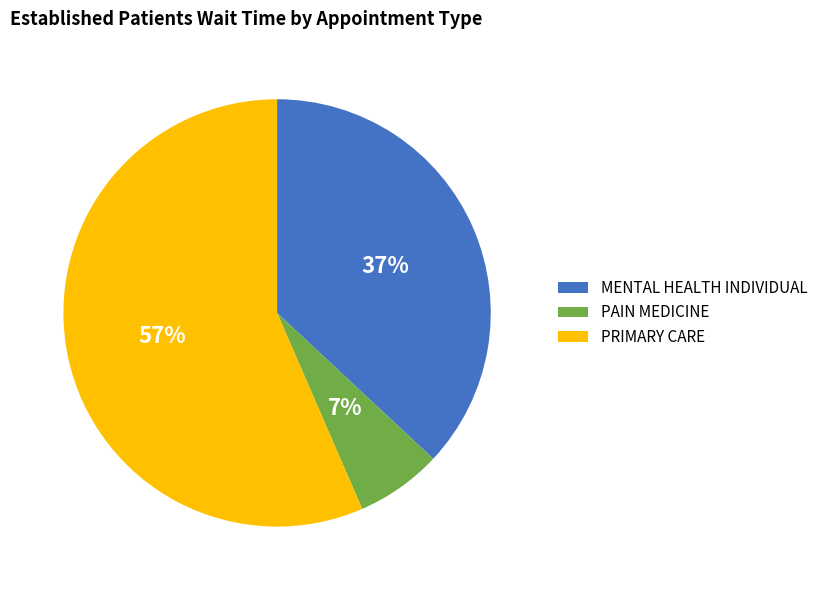

Is there a majority slice in this chart?

Yes